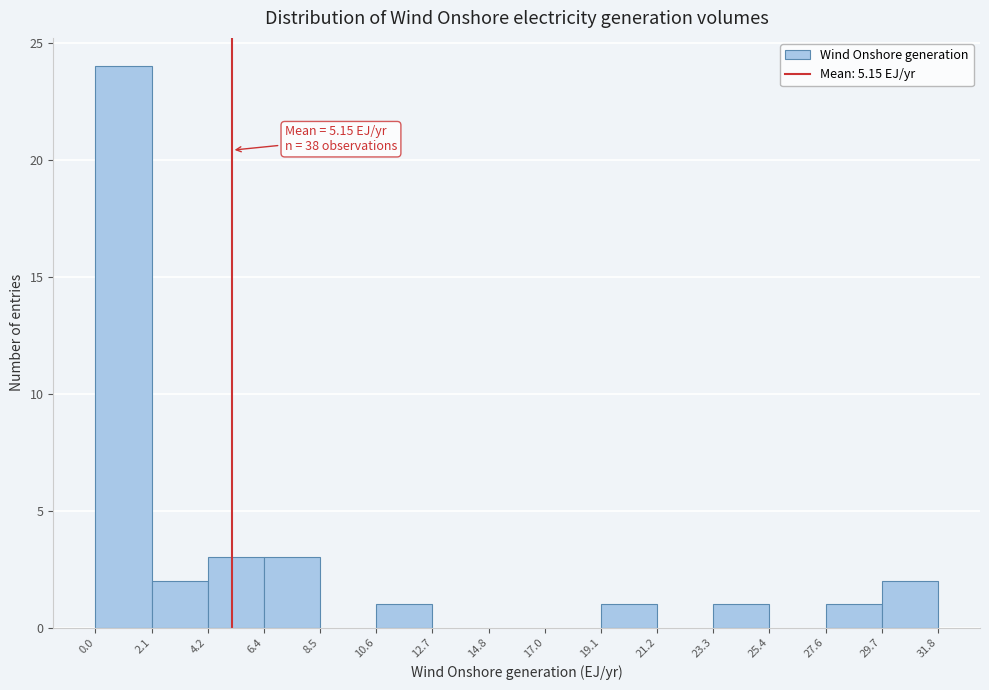

Which range on the x-axis has the tallest bar?

0.0 to 2.1